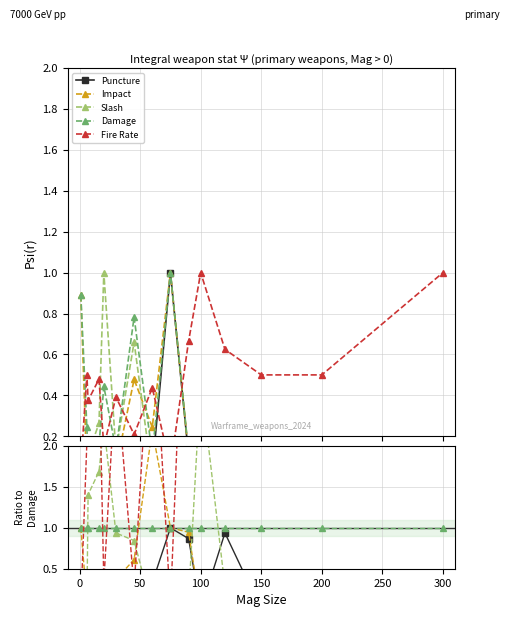

How many lines are shown in the chart?

5